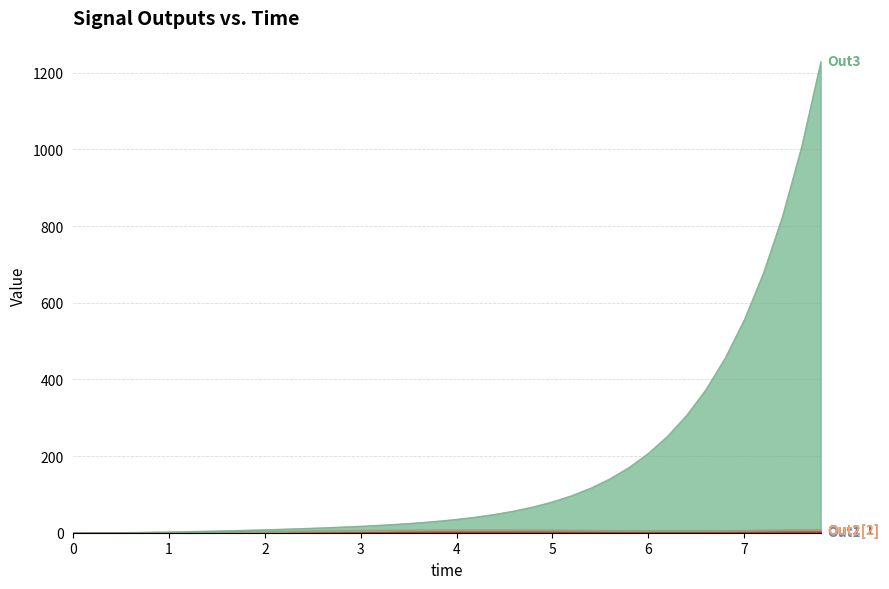

How many lines are shown in the chart?

4